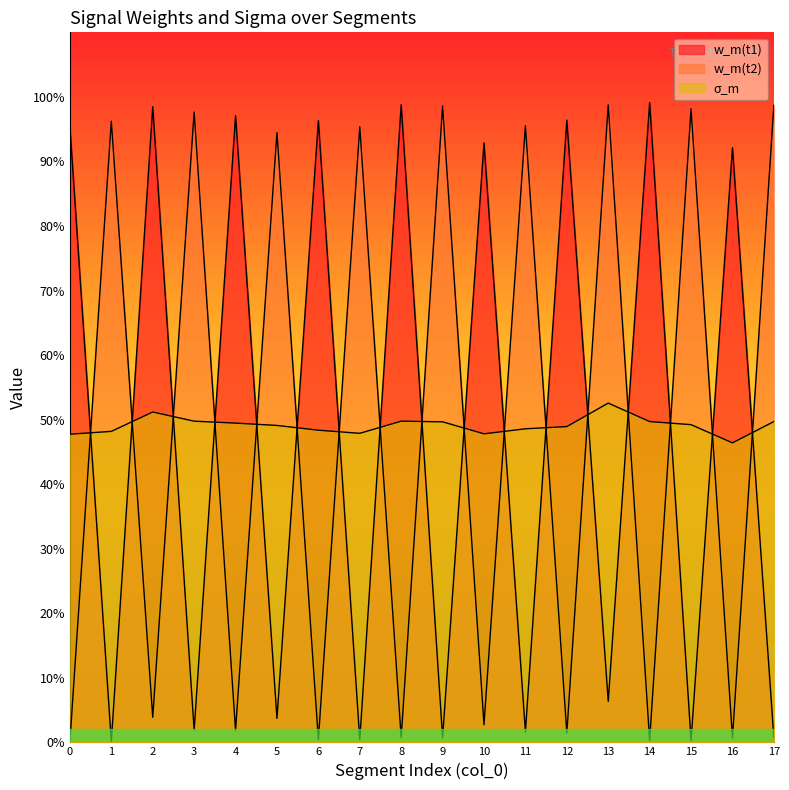

Is it true that w_m(t1) equals 0.0 at 9?

False